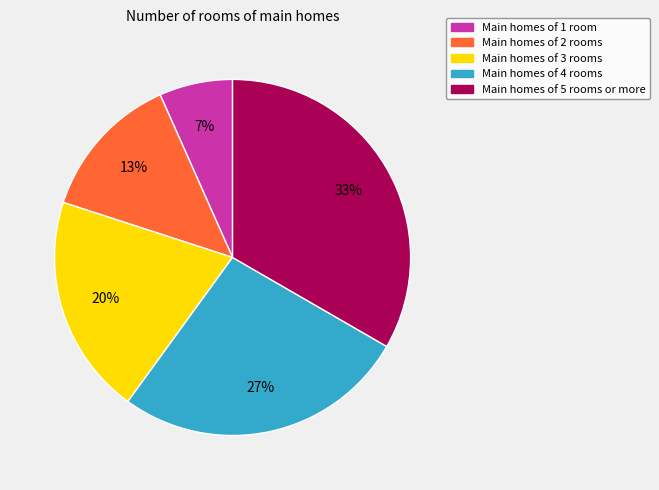

Does any single category account for the majority?

No